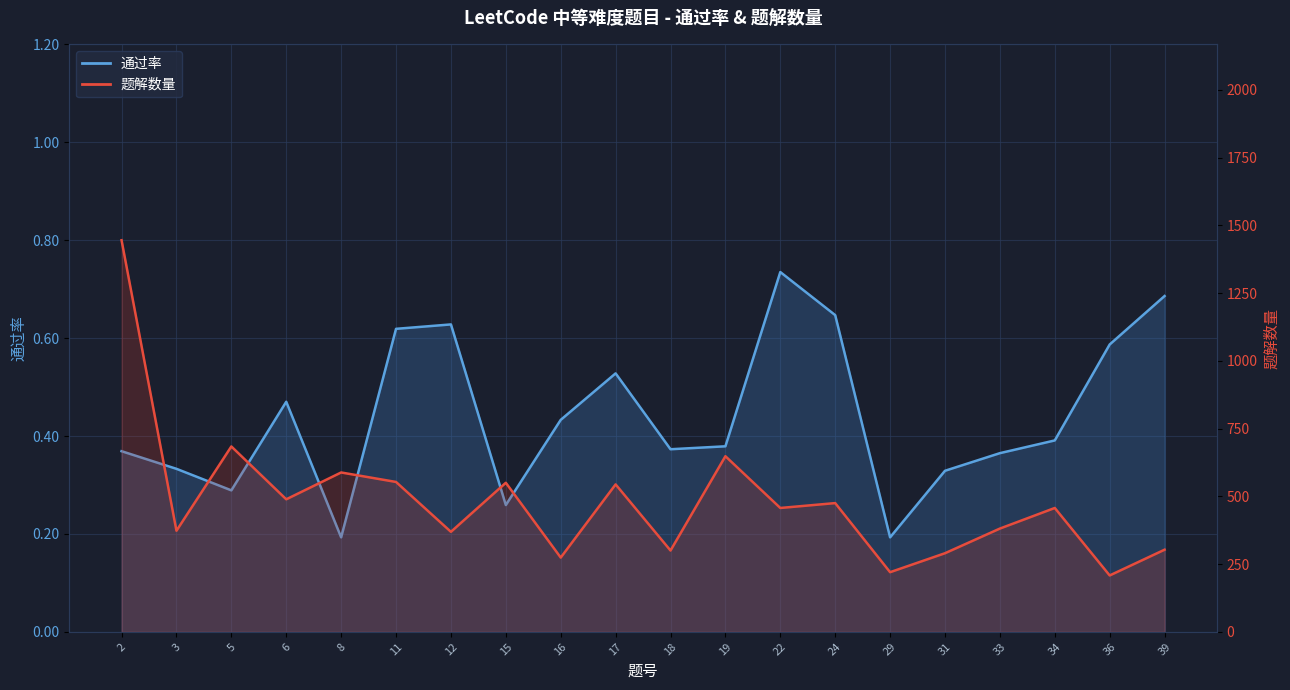

At which category is the sum across all series the highest?

2